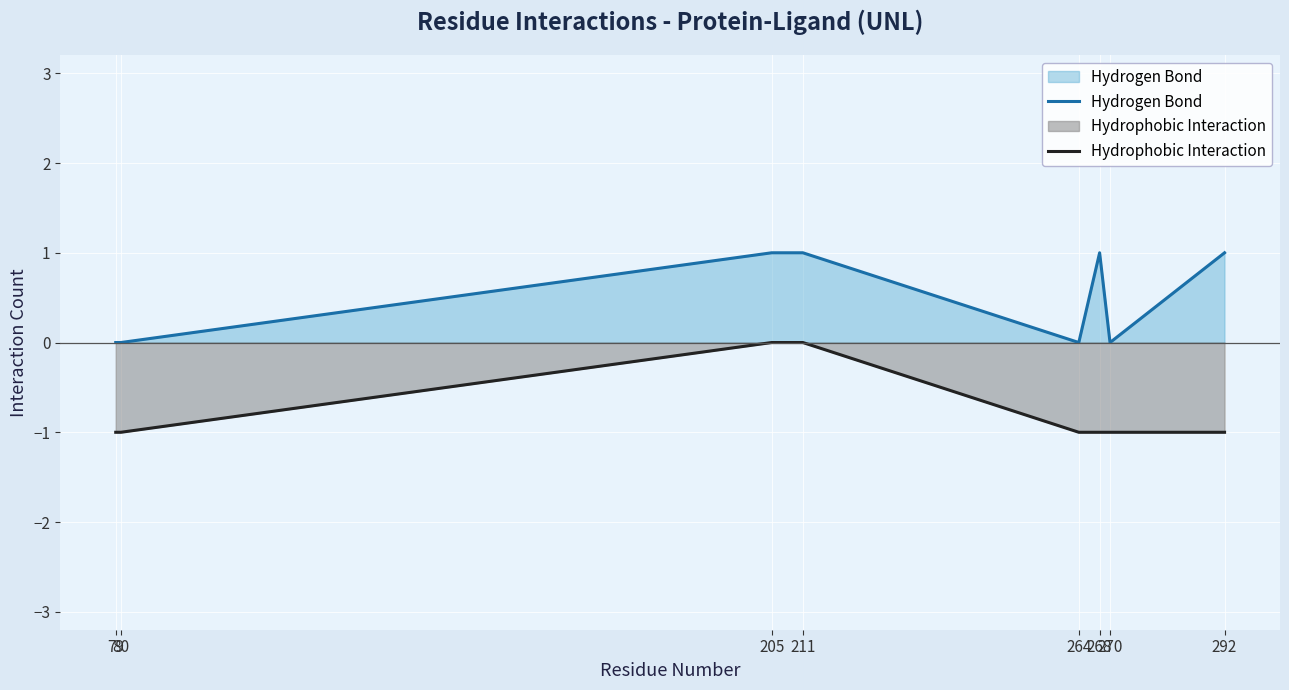

True or false: Hydrophobic Interaction and Hydrogen Bond intersect in this chart.

False